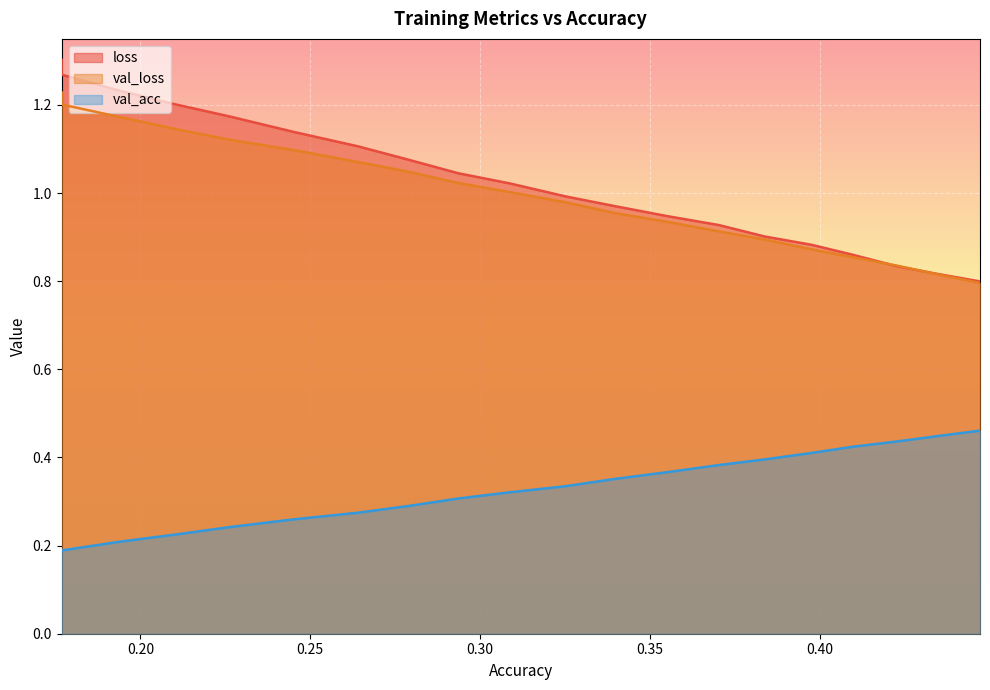

How many values in the loss series exceed 1?

10